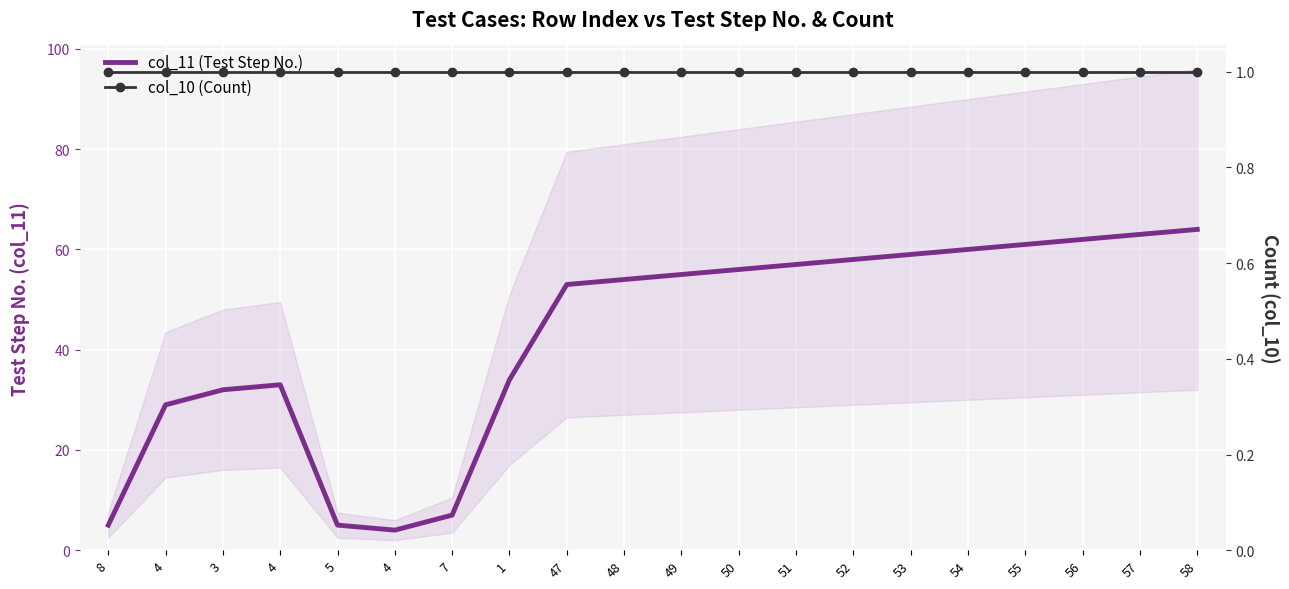

How many series are shown in this chart?

2